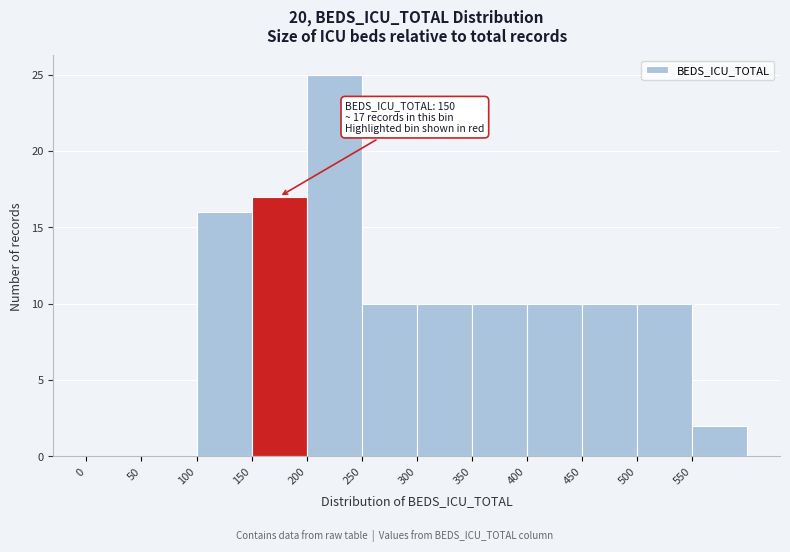

Over which range of the x-axis is the bar tallest?

200 to 250